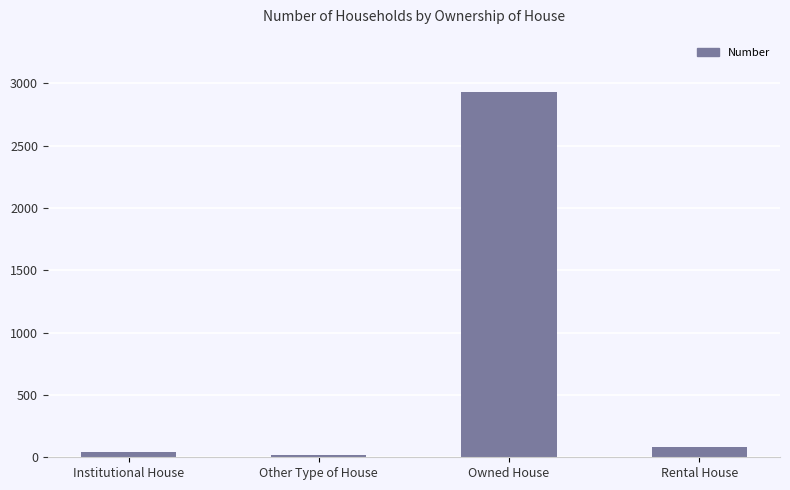

What is the label of the 3rd bar from the left?

Owned House